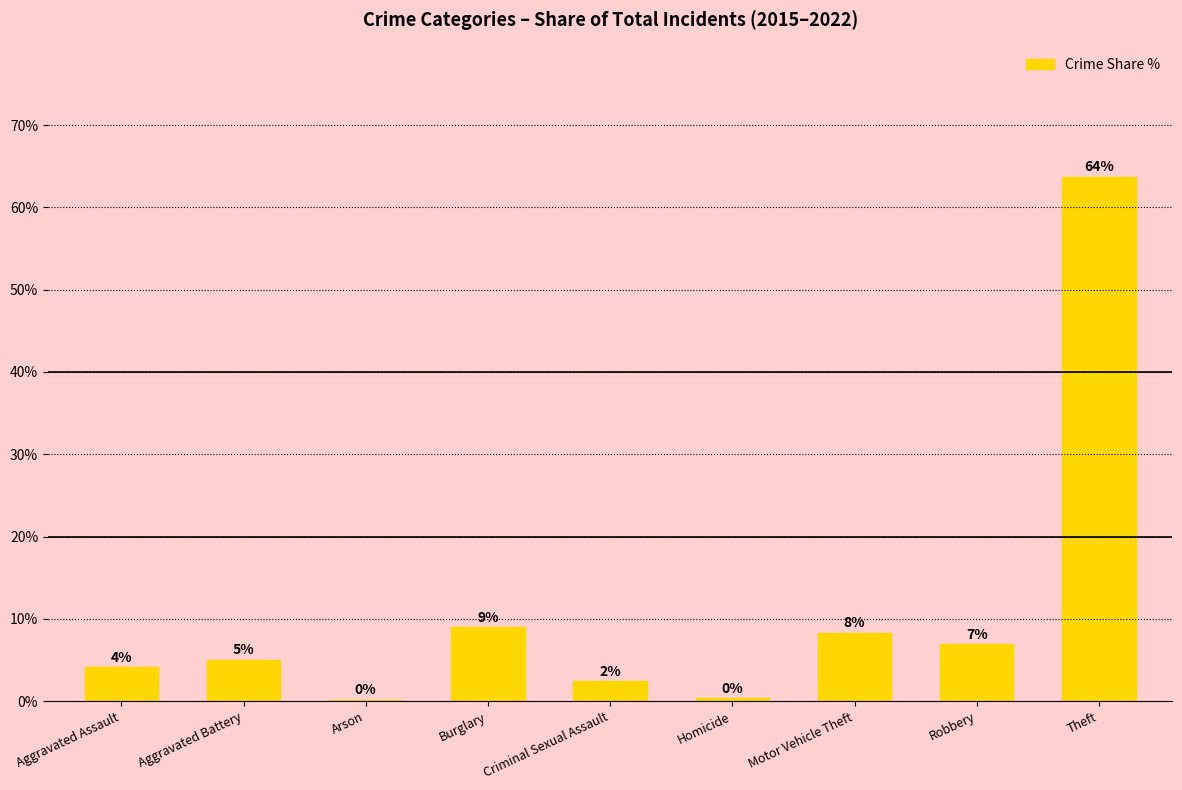

The value at Motor Vehicle Theft is 11.5. True or false?

False